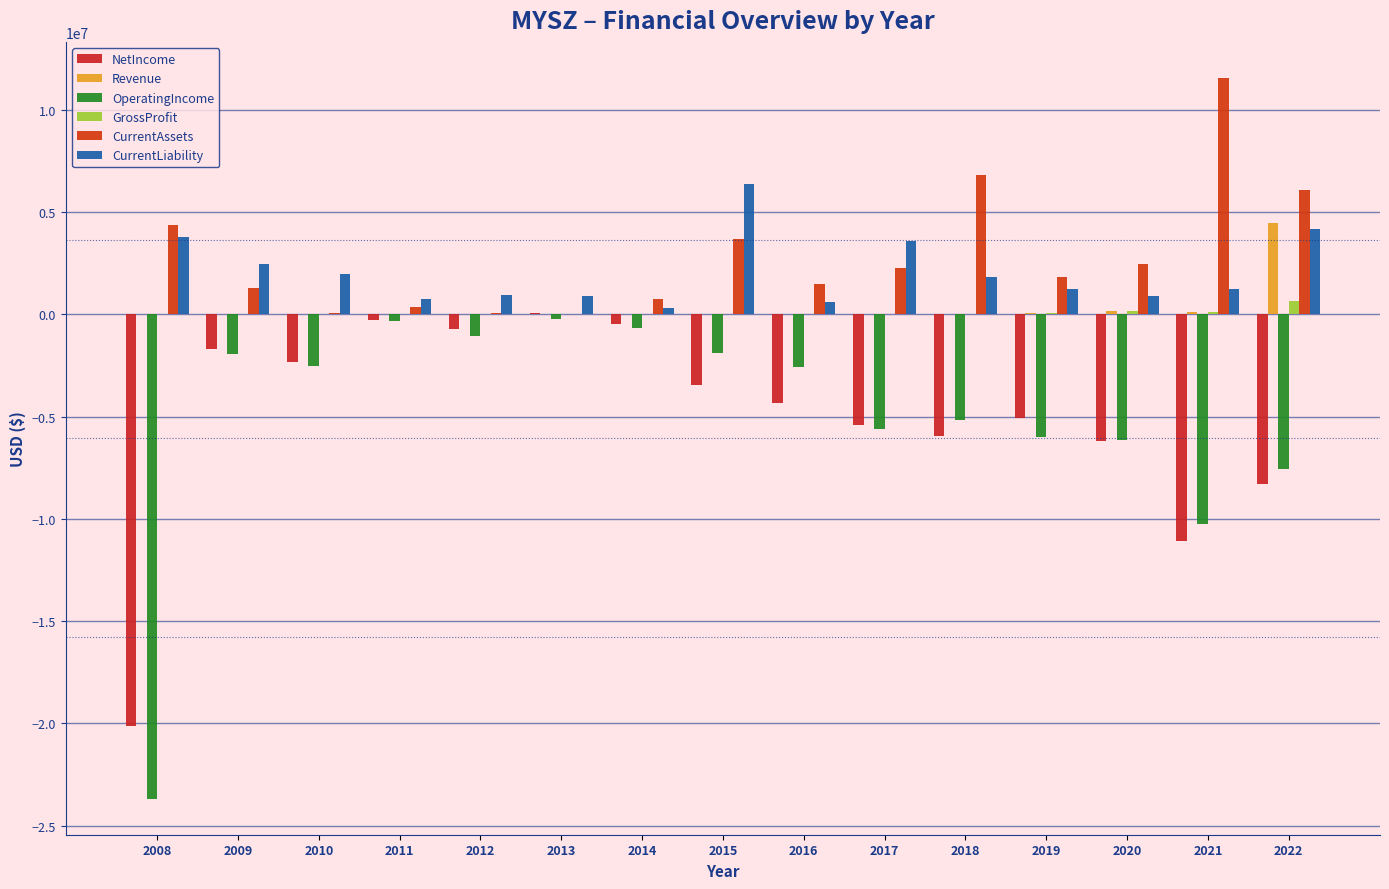

What is the maximum value shown in the chart?

11562000.0